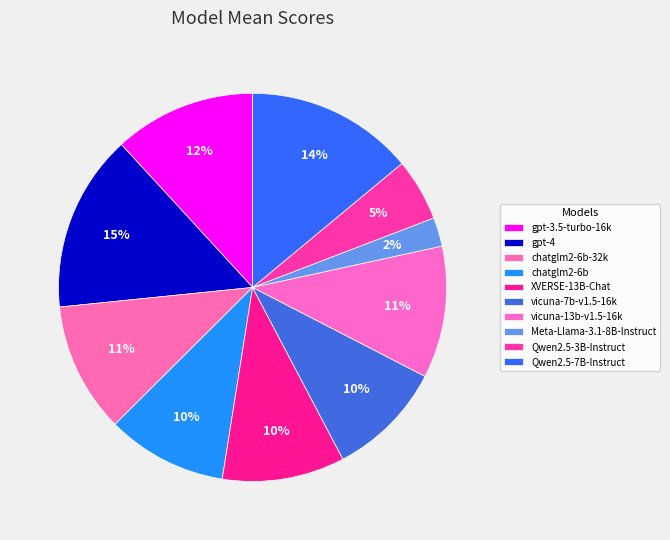

Do Meta-Llama-3.1-8B-Instruct and gpt-3.5-turbo-16k together represent more than half of the pie?

No